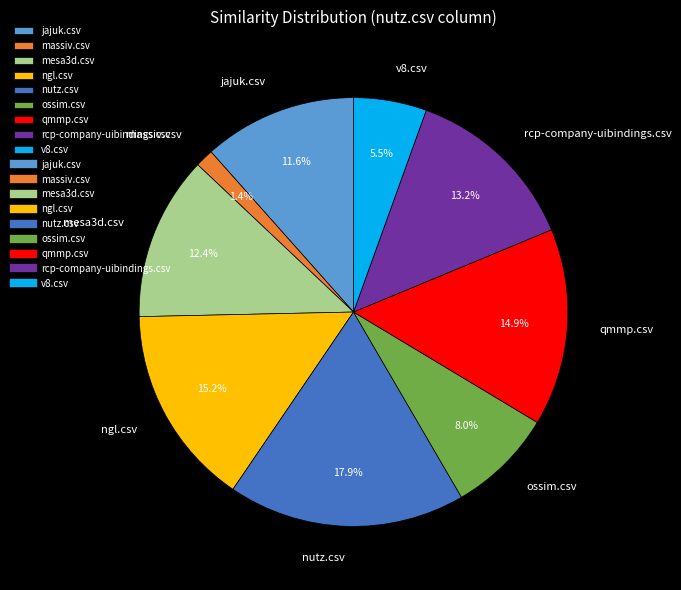

Which slice is the largest?

nutz.csv